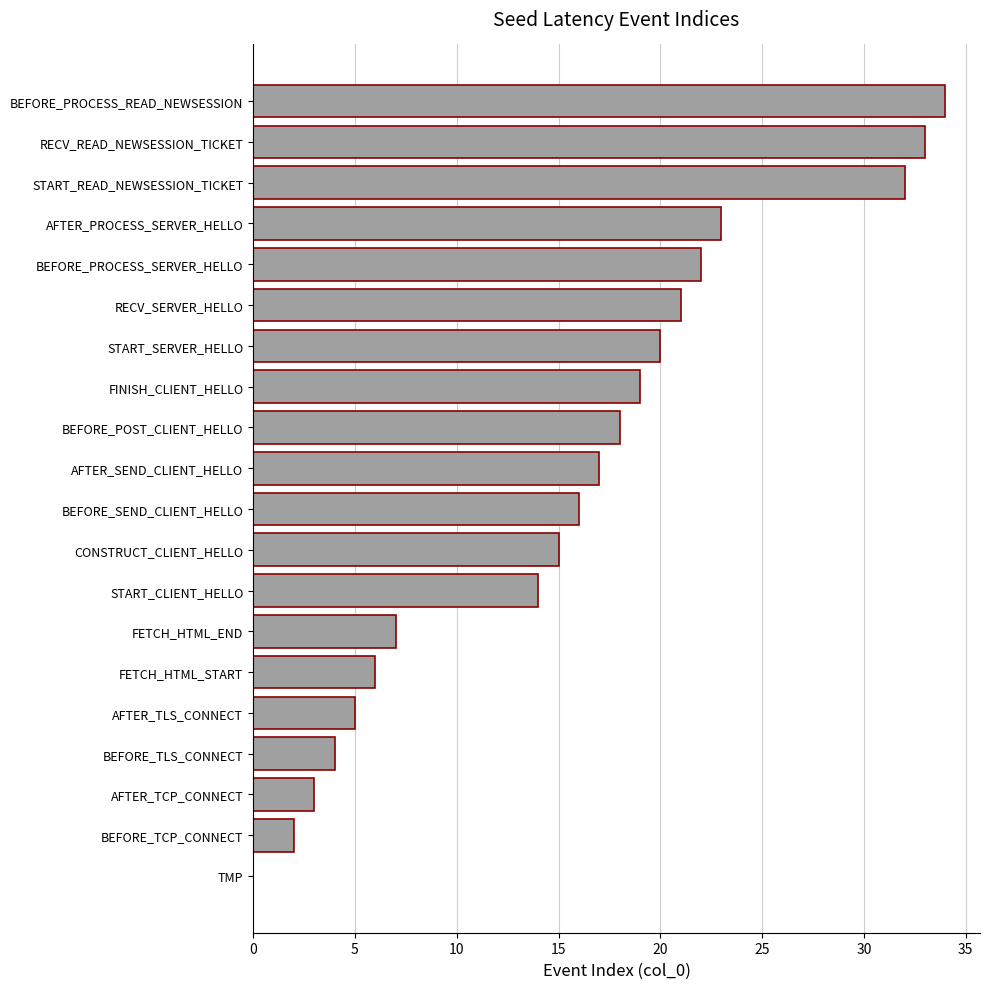

The value at START_SERVER_HELLO is 26. True or false?

False